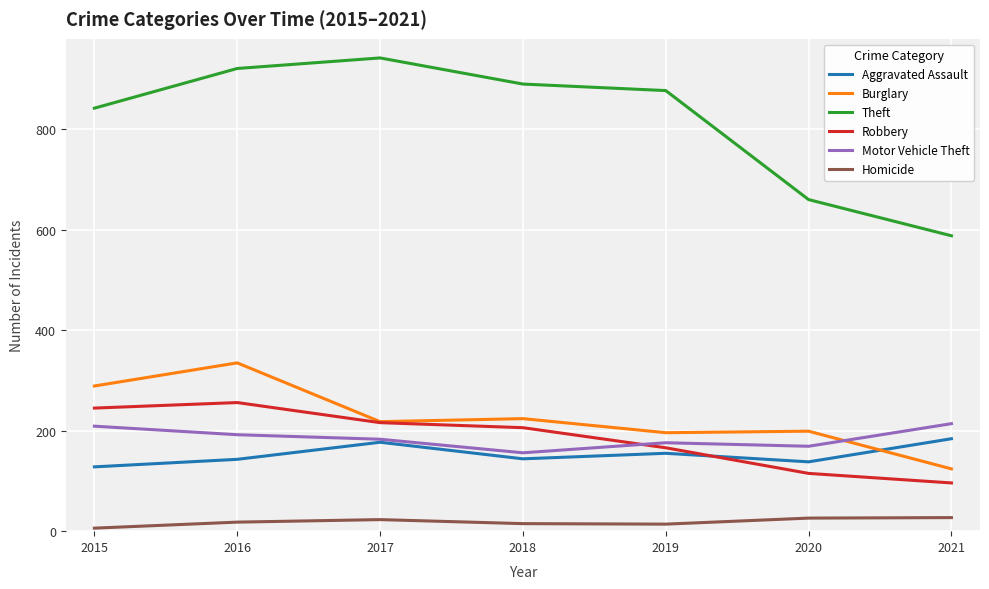

At which label does Motor Vehicle Theft reach its minimum?

2018